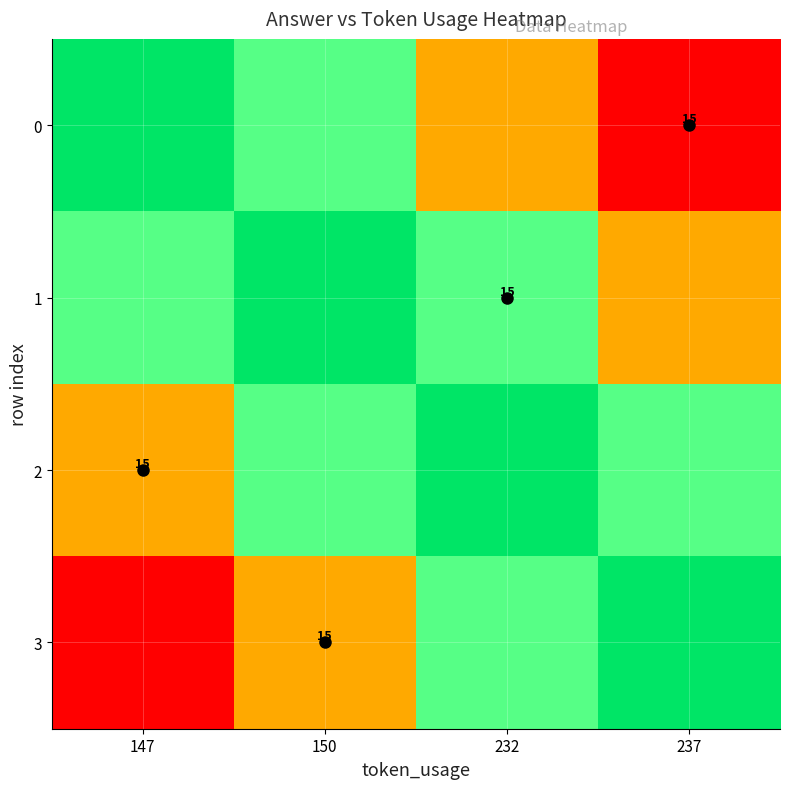

What is the difference between the 3 values at 237 and 147?

1.0